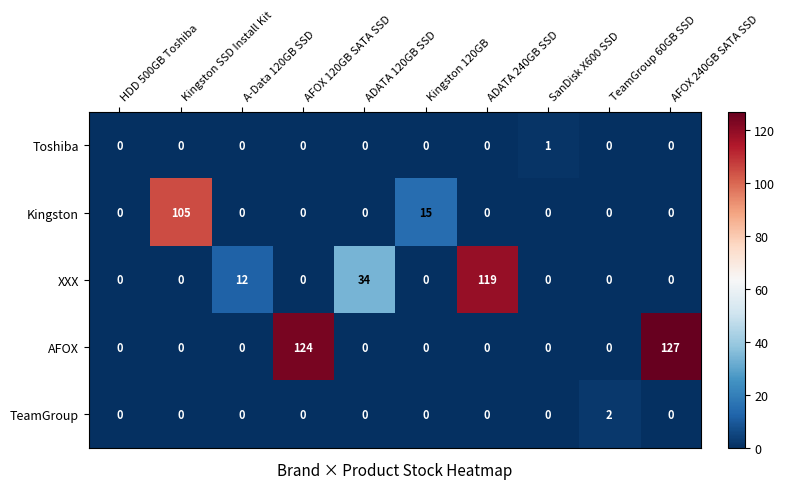

What is the spread (max minus min) of values at TeamGroup 60GB SSD?

2